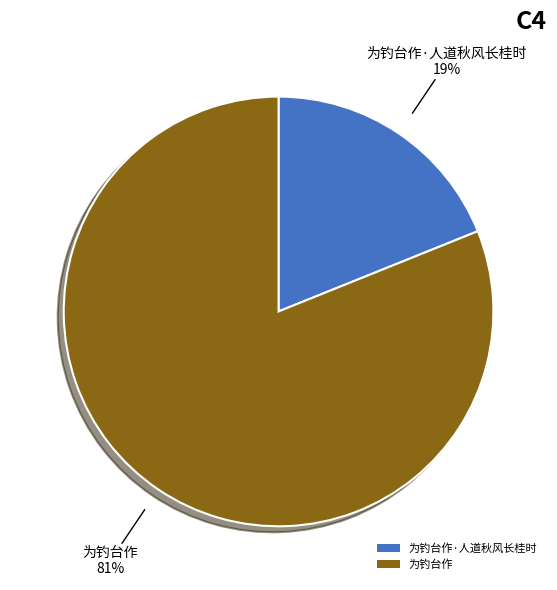

How many segments does this pie chart have?

2